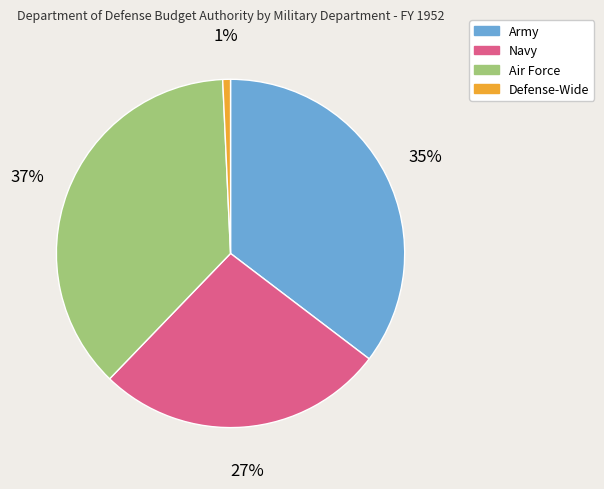

Is it true that Air Force is 37% of the pie?

True